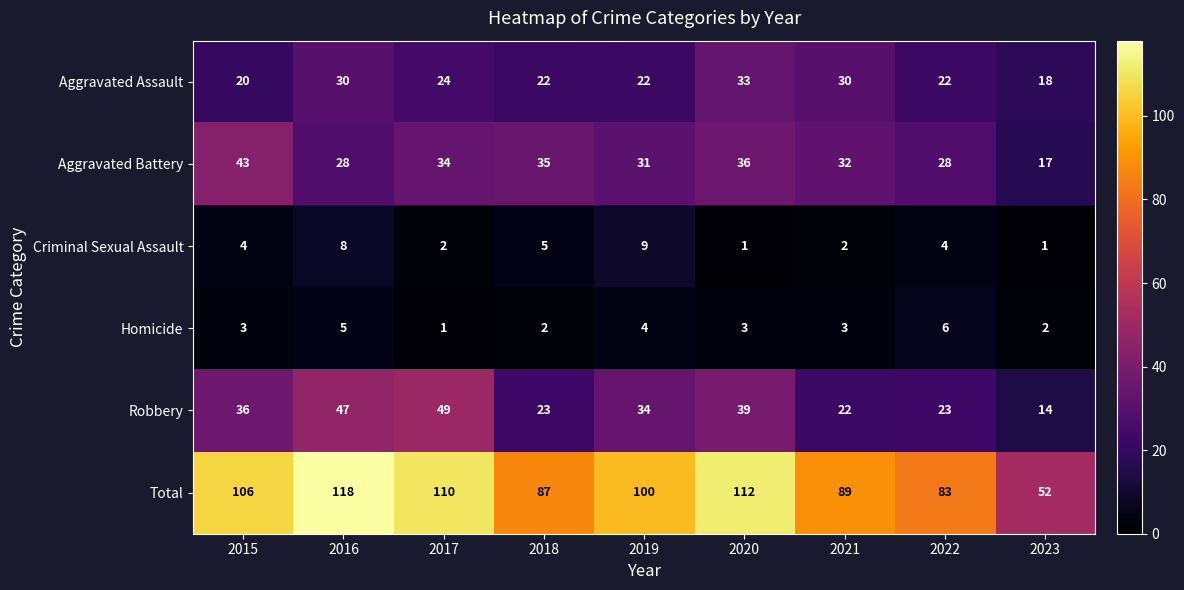

Is the value of Aggravated Battery at 2015 greater than the value of Criminal Sexual Assault at 2018?

Yes